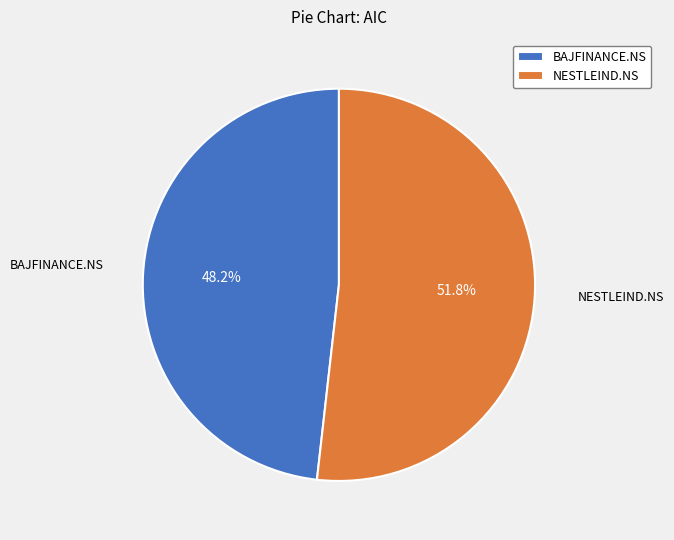

Does any single category account for the majority?

Yes